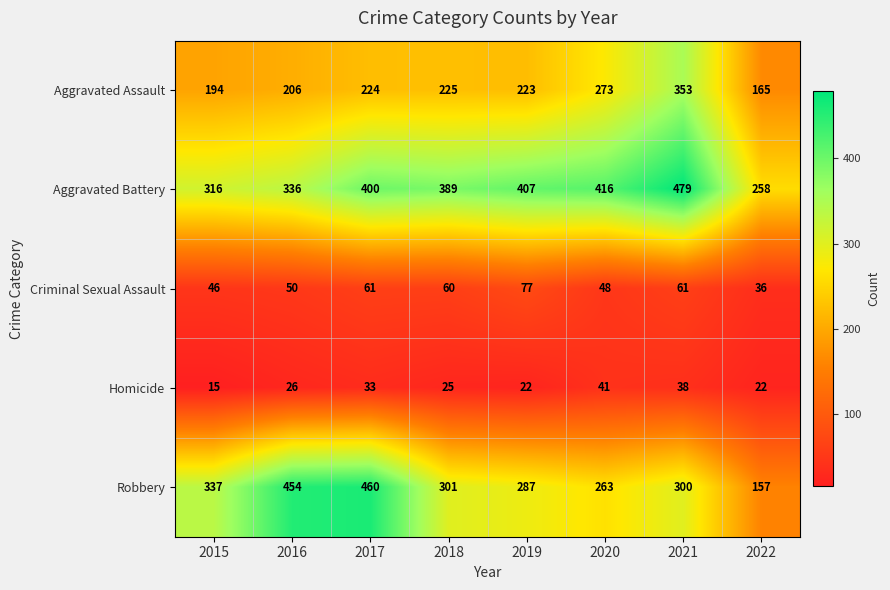

List the labels in order of Aggravated Battery value, smallest first.

2022, 2015, 2016, 2018, 2017, 2019, 2020, 2021